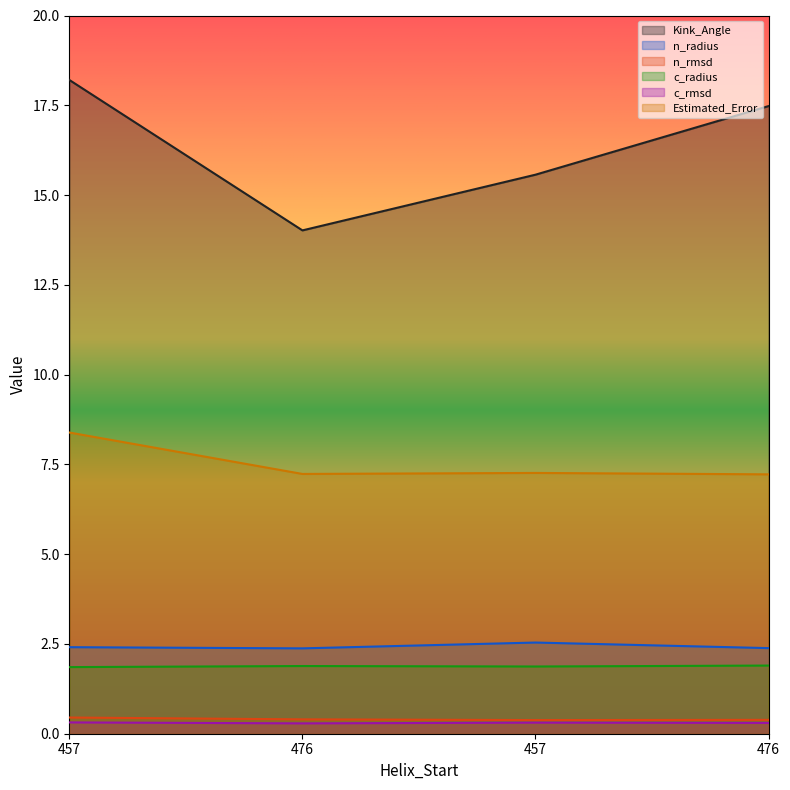

What is the difference between the Estimated_Error values at 476 and 457?

1.2